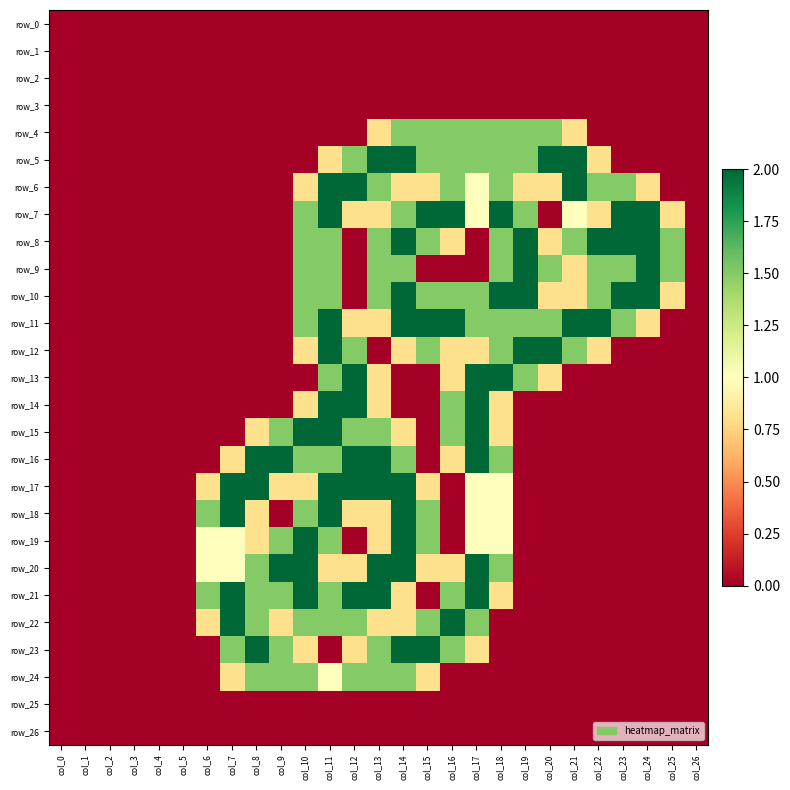

Reading left to right, list all the values displayed in this chart.

row_0: 0.0	0.0	0.0	0.0	0.0	0.0	0.0	0.0	0.0	0.0	0.0	0.0	0.0	0.0	0.0	0.0	0.0	0.0	0.0	0.0	0.0	0.0	0.0	0.0	0.0	0.0	0.0
row_1: 0.0	0.0	0.0	0.0	0.0	0.0	0.0	0.0	0.0	0.0	0.0	0.0	0.0	0.0	0.0	0.0	0.0	0.0	0.0	0.0	0.0	0.0	0.0	0.0	0.0	0.0	0.0
row_2: 0.0	0.0	0.0	0.0	0.0	0.0	0.0	0.0	0.0	0.0	0.0	0.0	0.0	0.0	0.0	0.0	0.0	0.0	0.0	0.0	0.0	0.0	0.0	0.0	0.0	0.0	0.0
row_3: 0.0	0.0	0.0	0.0	0.0	0.0	0.0	0.0	0.0	0.0	0.0	0.0	0.0	0.0	0.0	0.0	0.0	0.0	0.0	0.0	0.0	0.0	0.0	0.0	0.0	0.0	0.0
row_4: 0.0	0.0	0.0	0.0	0.0	0.0	0.0	0.0	0.0	0.0	0.0	0.0	0.0	0.8	1.5	1.5	1.5	1.5	1.5	1.5	1.5	0.8	0.0	0.0	0.0	0.0	0.0
row_5: 0.0	0.0	0.0	0.0	0.0	0.0	0.0	0.0	0.0	0.0	0.0	0.8	1.5	2.0	2.0	1.5	1.5	1.5	1.5	1.5	2.0	2.0	0.8	0.0	0.0	0.0	0.0
row_6: 0.0	0.0	0.0	0.0	0.0	0.0	0.0	0.0	0.0	0.0	0.8	2.0	2.0	1.5	0.8	0.8	1.5	1.0	1.5	0.8	0.8	2.0	1.5	1.5	0.8	0.0	0.0
row_7: 0.0	0.0	0.0	0.0	0.0	0.0	0.0	0.0	0.0	0.0	1.5	2.0	0.8	0.8	1.5	2.0	2.0	1.0	2.0	1.5	0.0	1.0	0.8	2.0	2.0	0.8	0.0
row_8: 0.0	0.0	0.0	0.0	0.0	0.0	0.0	0.0	0.0	0.0	1.5	1.5	0.0	1.5	2.0	1.5	0.8	0.0	1.5	2.0	0.8	1.5	2.0	2.0	2.0	1.5	0.0
row_9: 0.0	0.0	0.0	0.0	0.0	0.0	0.0	0.0	0.0	0.0	1.5	1.5	0.0	1.5	1.5	0.0	0.0	0.0	1.5	2.0	1.5	0.8	1.5	1.5	2.0	1.5	0.0
row_10: 0.0	0.0	0.0	0.0	0.0	0.0	0.0	0.0	0.0	0.0	1.5	1.5	0.0	1.5	2.0	1.5	1.5	1.5	2.0	2.0	0.8	0.8	1.5	2.0	2.0	0.8	0.0
row_11: 0.0	0.0	0.0	0.0	0.0	0.0	0.0	0.0	0.0	0.0	1.5	2.0	0.8	0.8	2.0	2.0	2.0	1.5	1.5	1.5	1.5	2.0	2.0	1.5	0.8	0.0	0.0
row_12: 0.0	0.0	0.0	0.0	0.0	0.0	0.0	0.0	0.0	0.0	0.8	2.0	1.5	0.0	0.8	1.5	0.8	0.8	1.5	2.0	2.0	1.5	0.8	0.0	0.0	0.0	0.0
row_13: 0.0	0.0	0.0	0.0	0.0	0.0	0.0	0.0	0.0	0.0	0.0	1.5	2.0	0.8	0.0	0.0	0.8	2.0	2.0	1.5	0.8	0.0	0.0	0.0	0.0	0.0	0.0
row_14: 0.0	0.0	0.0	0.0	0.0	0.0	0.0	0.0	0.0	0.0	0.8	2.0	2.0	0.8	0.0	0.0	1.5	2.0	0.8	0.0	0.0	0.0	0.0	0.0	0.0	0.0	0.0
row_15: 0.0	0.0	0.0	0.0	0.0	0.0	0.0	0.0	0.8	1.5	2.0	2.0	1.5	1.5	0.8	0.0	1.5	2.0	0.8	0.0	0.0	0.0	0.0	0.0	0.0	0.0	0.0
row_16: 0.0	0.0	0.0	0.0	0.0	0.0	0.0	0.8	2.0	2.0	1.5	1.5	2.0	2.0	1.5	0.0	0.8	2.0	1.5	0.0	0.0	0.0	0.0	0.0	0.0	0.0	0.0
row_17: 0.0	0.0	0.0	0.0	0.0	0.0	0.8	2.0	2.0	0.8	0.8	2.0	2.0	2.0	2.0	0.8	0.0	1.0	1.0	0.0	0.0	0.0	0.0	0.0	0.0	0.0	0.0
row_18: 0.0	0.0	0.0	0.0	0.0	0.0	1.5	2.0	0.8	0.0	1.5	2.0	0.8	0.8	2.0	1.5	0.0	1.0	1.0	0.0	0.0	0.0	0.0	0.0	0.0	0.0	0.0
row_19: 0.0	0.0	0.0	0.0	0.0	0.0	1.0	1.0	0.8	1.5	2.0	1.5	0.0	0.8	2.0	1.5	0.0	1.0	1.0	0.0	0.0	0.0	0.0	0.0	0.0	0.0	0.0
row_20: 0.0	0.0	0.0	0.0	0.0	0.0	1.0	1.0	1.5	2.0	2.0	0.8	0.8	2.0	2.0	0.8	0.8	2.0	1.5	0.0	0.0	0.0	0.0	0.0	0.0	0.0	0.0
row_21: 0.0	0.0	0.0	0.0	0.0	0.0	1.5	2.0	1.5	1.5	2.0	1.5	2.0	2.0	0.8	0.0	1.5	2.0	0.8	0.0	0.0	0.0	0.0	0.0	0.0	0.0	0.0
row_22: 0.0	0.0	0.0	0.0	0.0	0.0	0.8	2.0	1.5	0.8	1.5	1.5	1.5	0.8	0.8	1.5	2.0	1.5	0.0	0.0	0.0	0.0	0.0	0.0	0.0	0.0	0.0
row_23: 0.0	0.0	0.0	0.0	0.0	0.0	0.0	1.5	2.0	1.5	0.8	0.0	0.8	1.5	2.0	2.0	1.5	0.8	0.0	0.0	0.0	0.0	0.0	0.0	0.0	0.0	0.0
row_24: 0.0	0.0	0.0	0.0	0.0	0.0	0.0	0.8	1.5	1.5	1.5	1.0	1.5	1.5	1.5	0.8	0.0	0.0	0.0	0.0	0.0	0.0	0.0	0.0	0.0	0.0	0.0
row_25: 0.0	0.0	0.0	0.0	0.0	0.0	0.0	0.0	0.0	0.0	0.0	0.0	0.0	0.0	0.0	0.0	0.0	0.0	0.0	0.0	0.0	0.0	0.0	0.0	0.0	0.0	0.0
row_26: 0.0	0.0	0.0	0.0	0.0	0.0	0.0	0.0	0.0	0.0	0.0	0.0	0.0	0.0	0.0	0.0	0.0	0.0	0.0	0.0	0.0	0.0	0.0	0.0	0.0	0.0	0.0